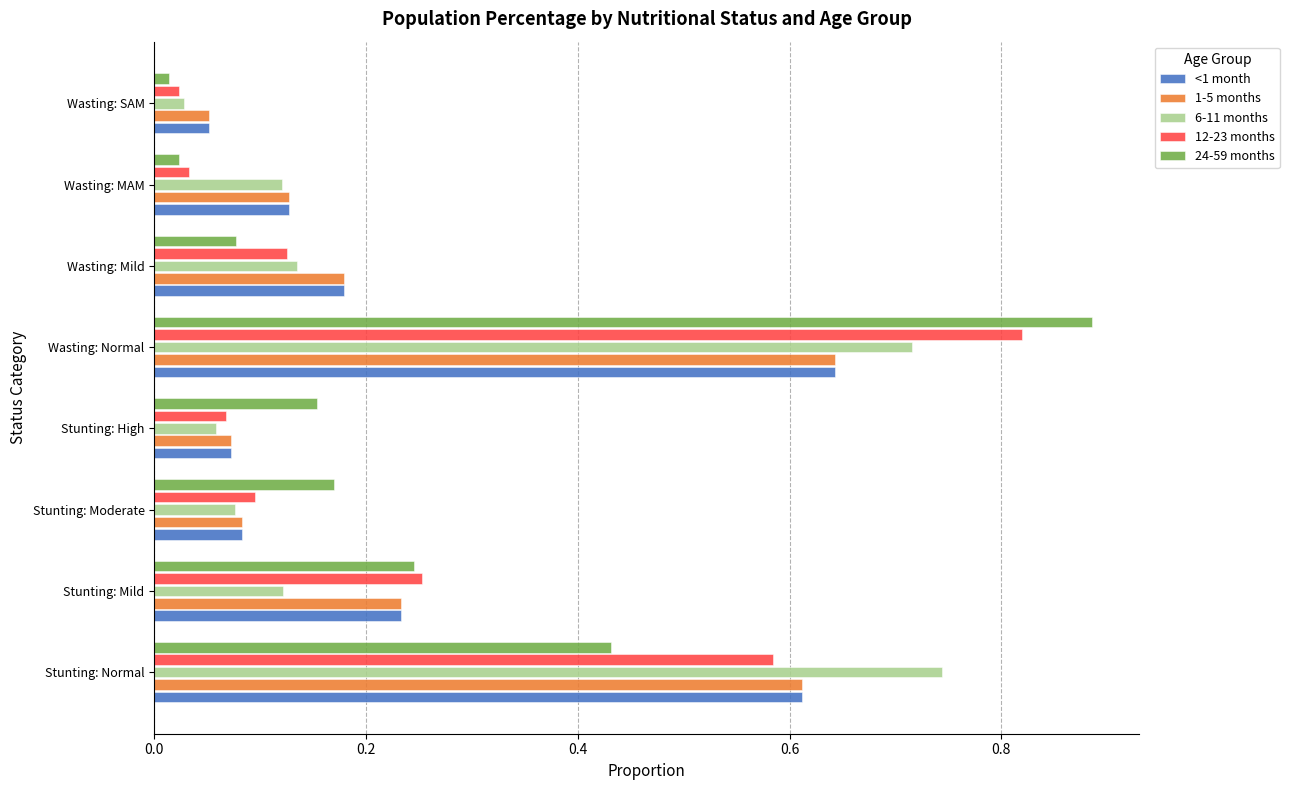

At how many categories does at least one series exceed 0?

8